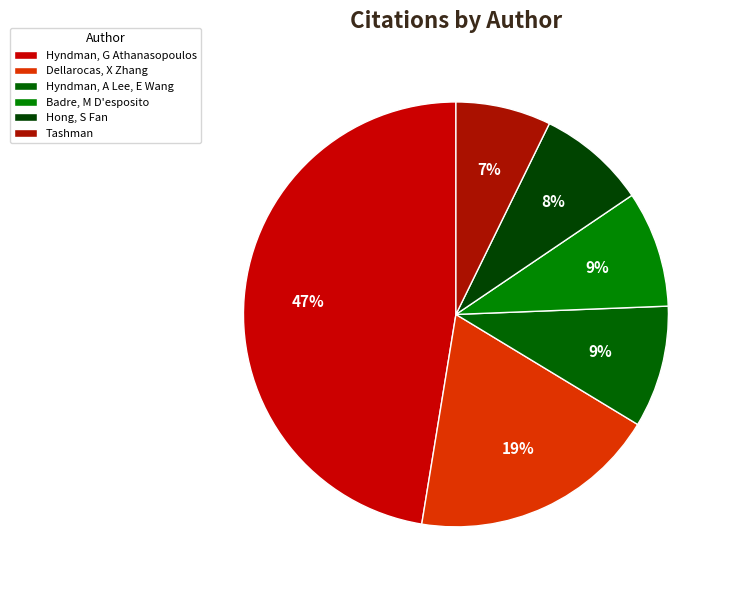

Which category has the biggest portion of the pie?

Hyndman, G Athanasopoulos